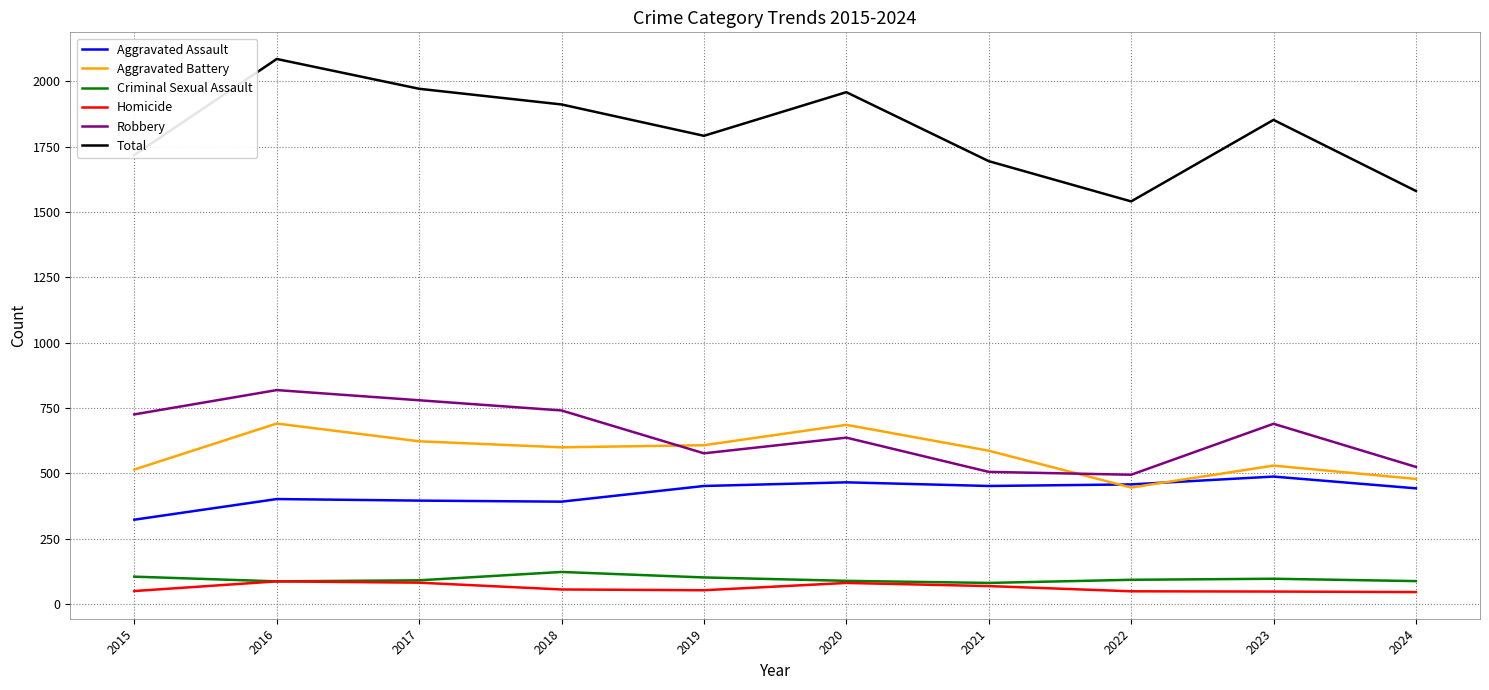

At how many categories does at least one series exceed 1279?

10